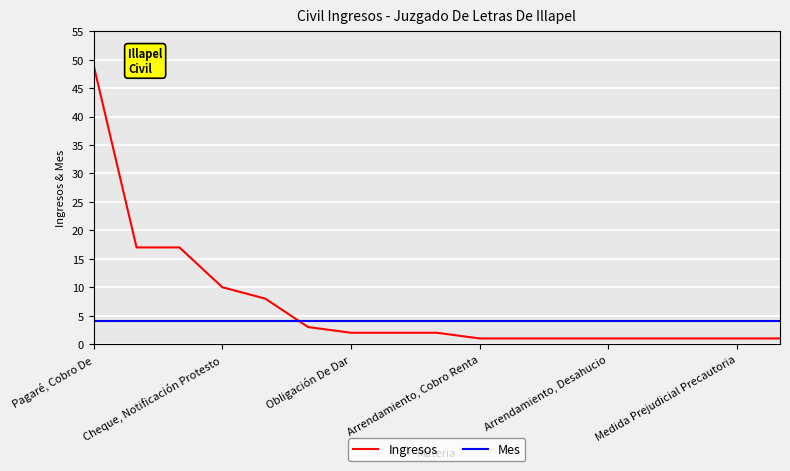

What is the maximum value for Ingresos?

49